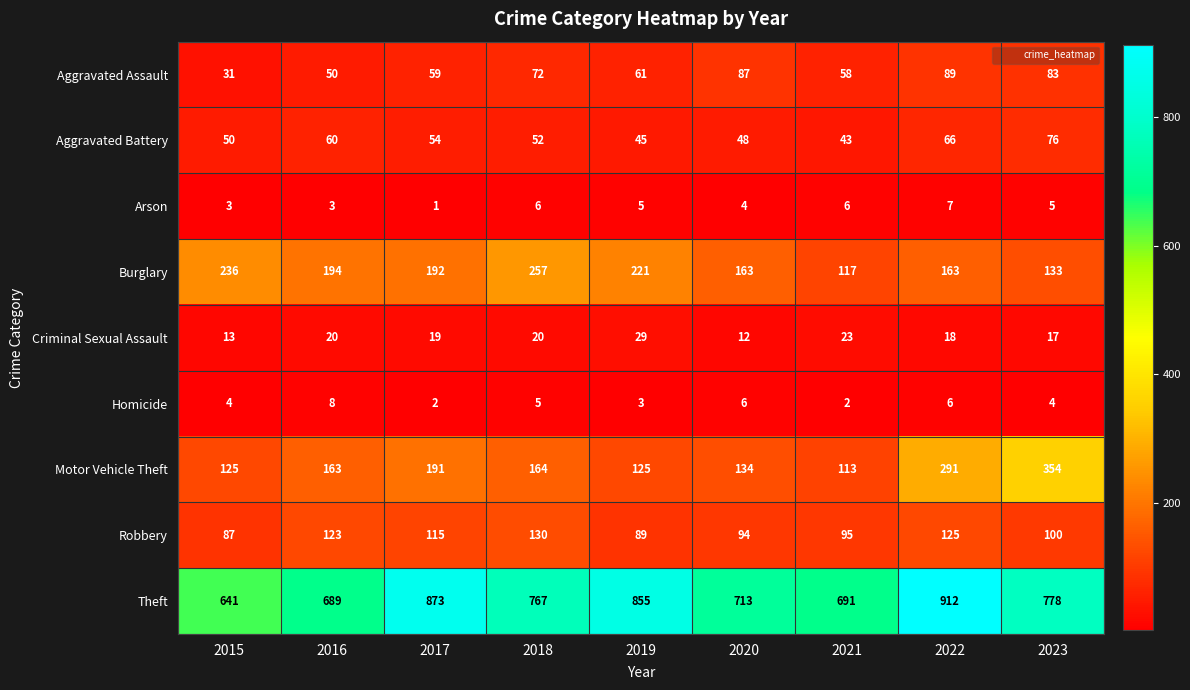

What is the approximate value of Burglary at 2018, to the nearest 10?

260